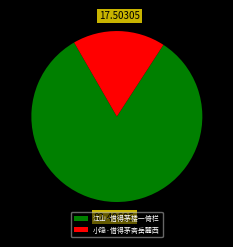

Which category has the smallest portion of the pie?

小隐·借得茅斋岳麓西